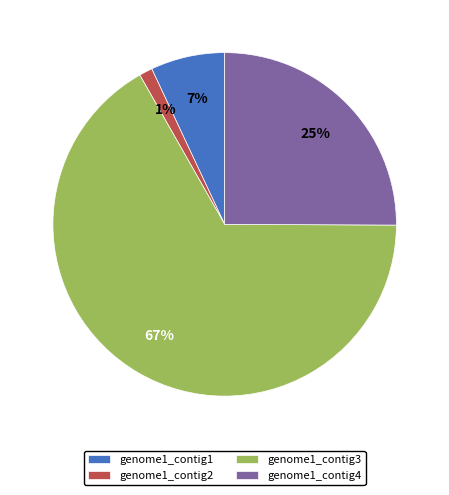

Count the number of slices in the pie.

4